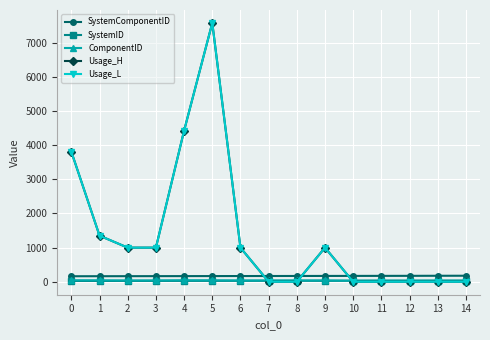

Which series changed the most between 0 and 14?

Usage_H